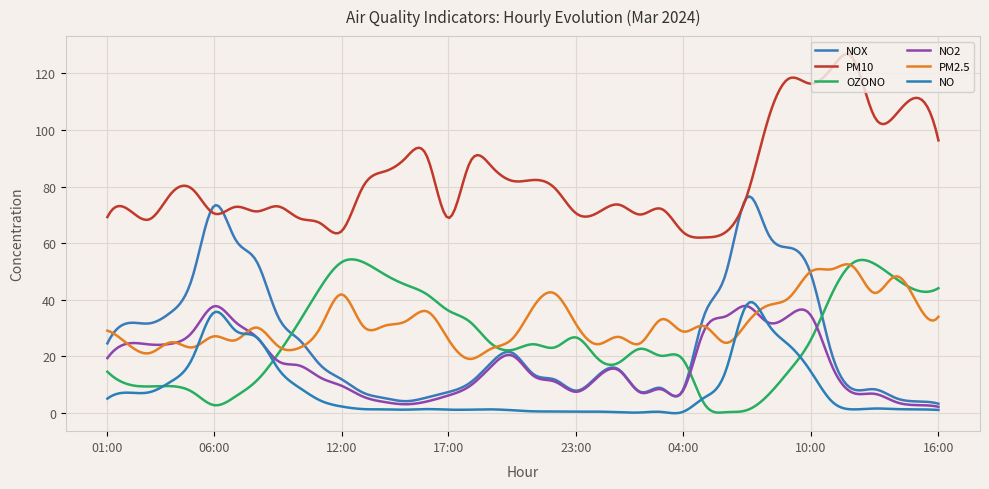

Is this an area chart (filled region under the line)?

No